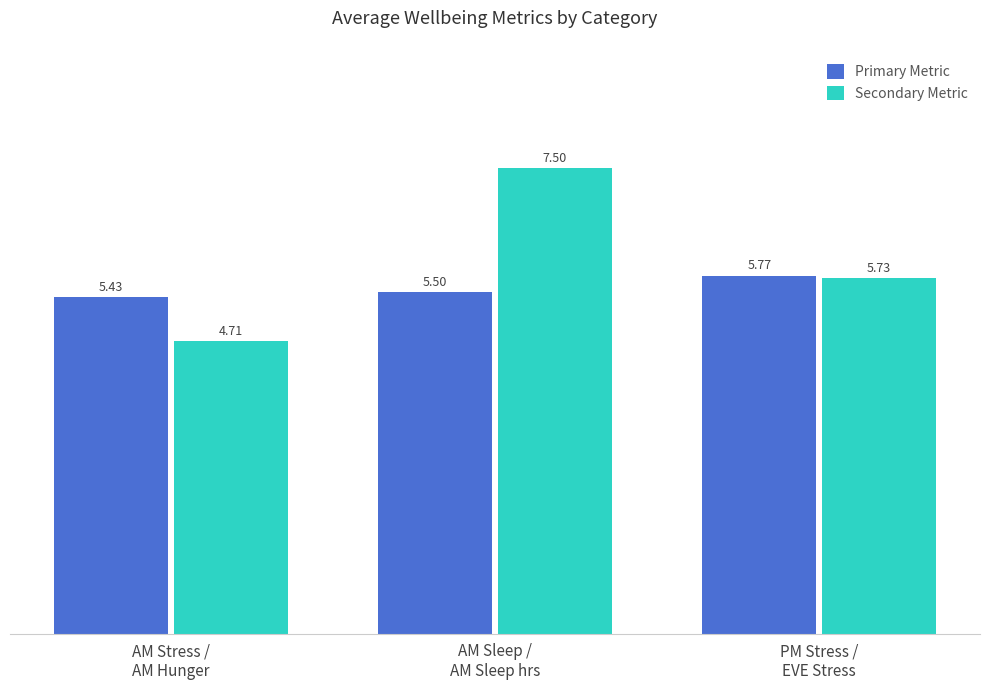

How many series are shown in this chart?

2